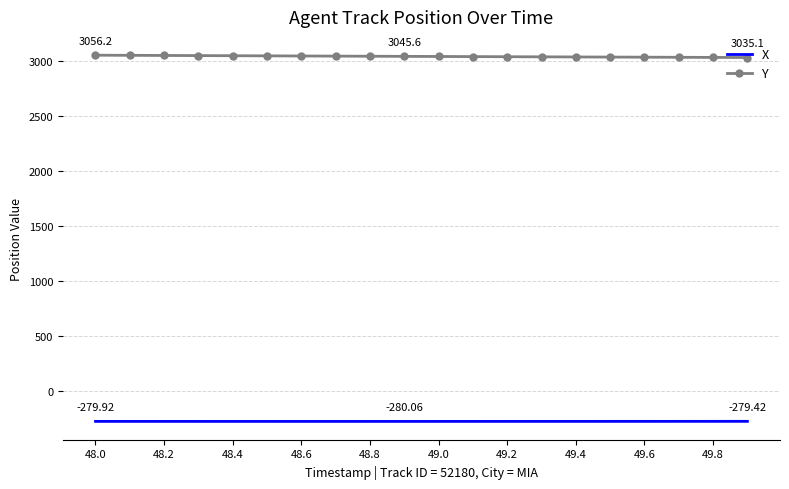

At how many categories does at least one series exceed 810?

20